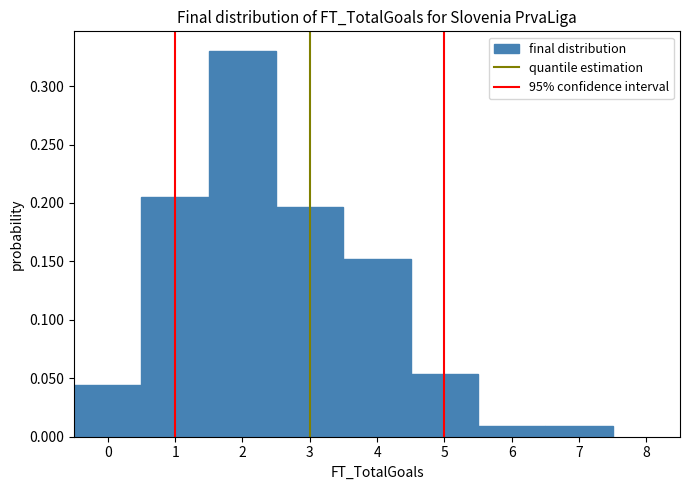

Over which range of the x-axis is the bar tallest?

1.5 to 2.5